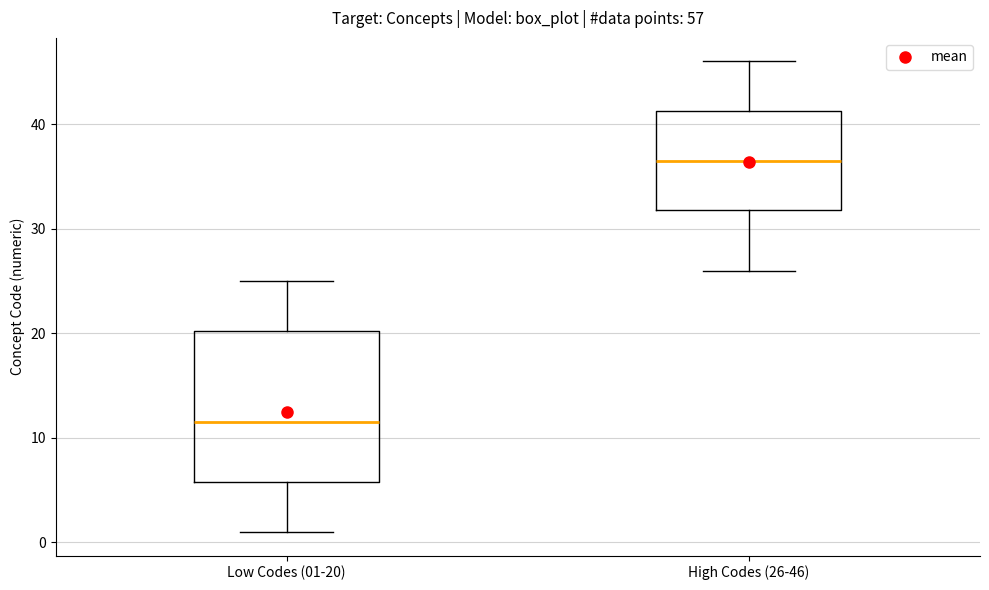

Where is the lower edge of the box for High Codes (26-46) on the y-axis? The values are not printed on the chart, so give them approximately, as read against the axis.

32